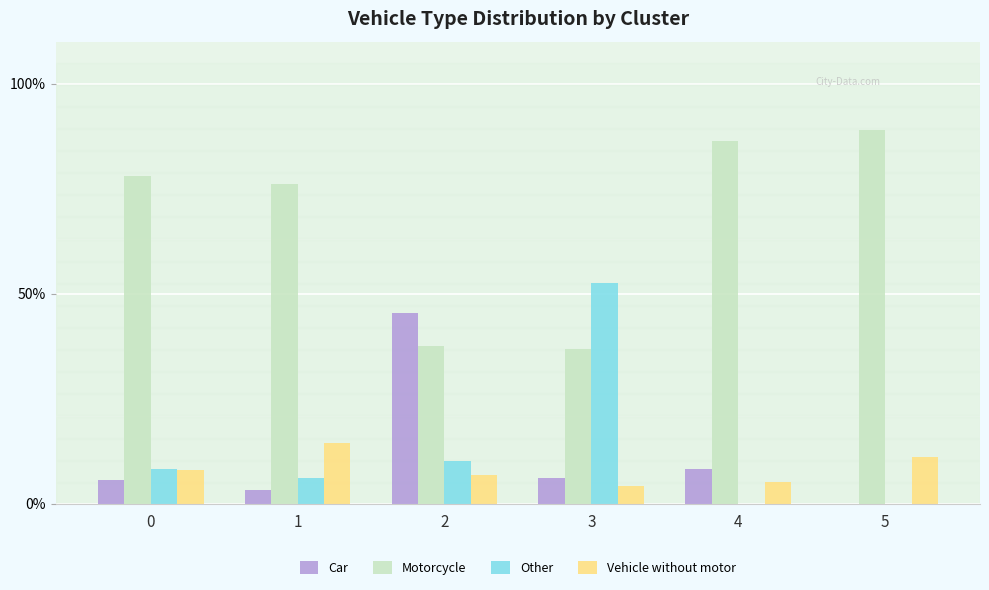

How many positive values does the Car series have?

5